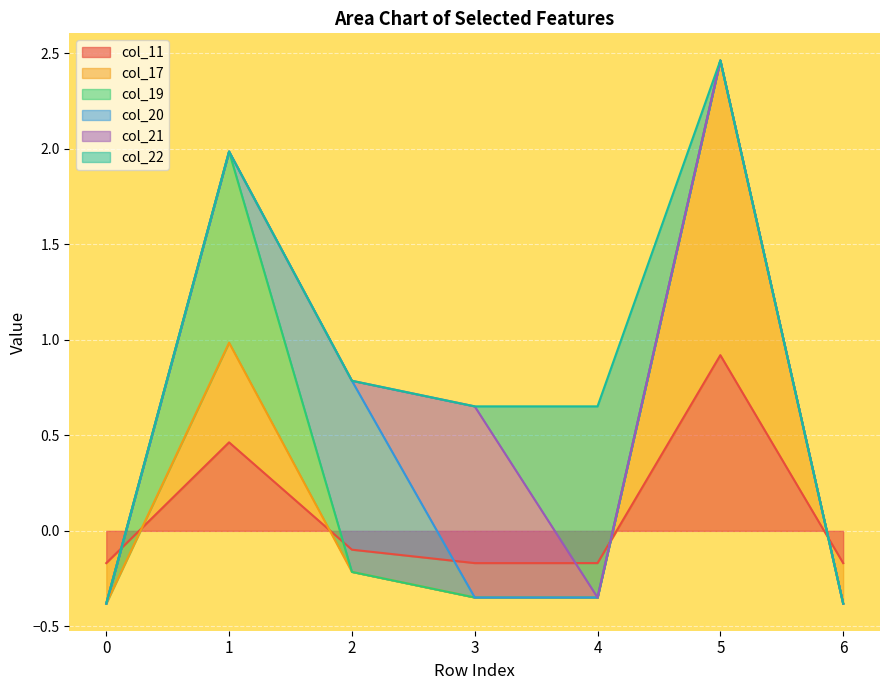

What is the approximate value of col_11 at 0?

-0.2